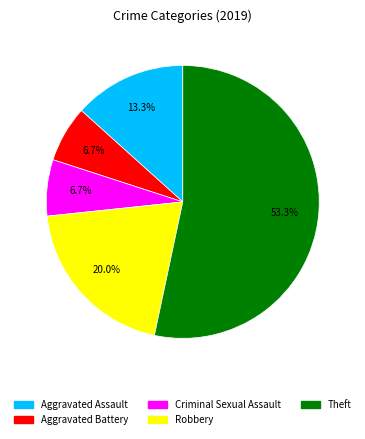

To the nearest percent, what is the difference between the largest and smallest slice percentages?

47%